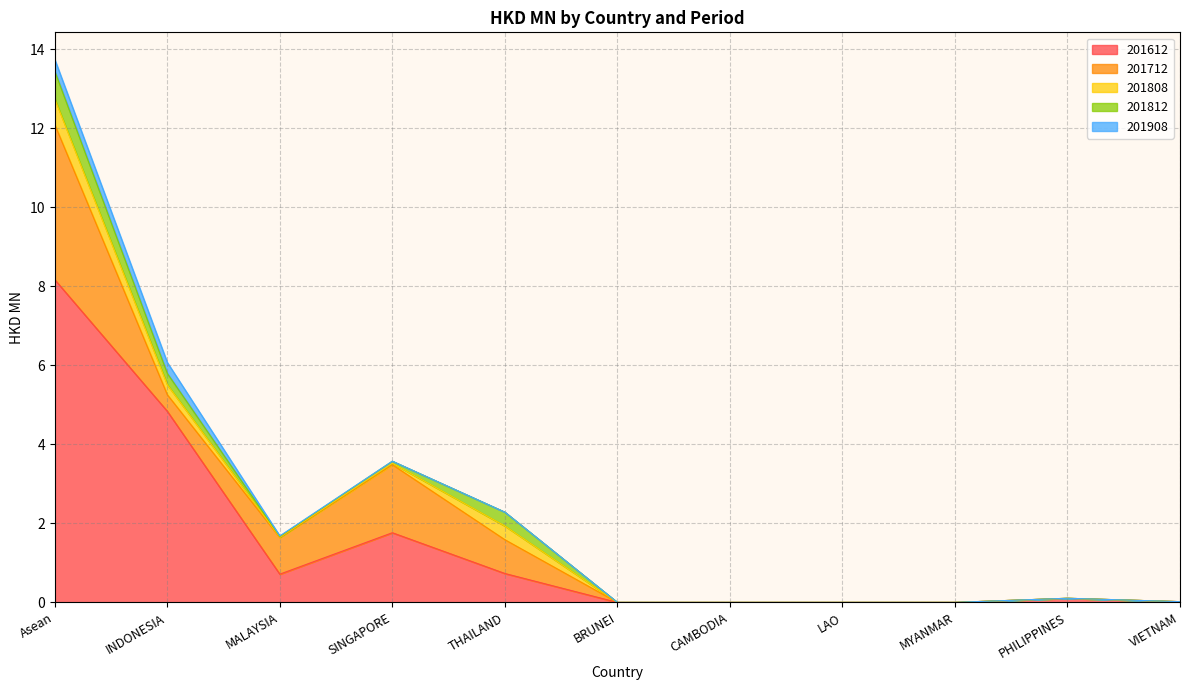

Reading left to right, what are all the values shown in this chart?

201612: Asean=8.2	INDONESIA=4.8	MALAYSIA=0.7	SINGAPORE=1.8	THAILAND=0.7	BRUNEI=0.0	CAMBODIA=0.0	LAO=0.0	MYANMAR=0.0	PHILIPPINES=0.1	VIETNAM=0.0
201712: Asean=3.9	INDONESIA=0.4	MALAYSIA=0.9	SINGAPORE=1.7	THAILAND=0.9	BRUNEI=0.0	CAMBODIA=0.0	LAO=0.0	MYANMAR=0.0	PHILIPPINES=0.0	VIETNAM=0.0
201808: Asean=0.6	INDONESIA=0.3	MALAYSIA=0.0	SINGAPORE=0.0	THAILAND=0.3	BRUNEI=0.0	CAMBODIA=0.0	LAO=0.0	MYANMAR=0.0	PHILIPPINES=0.0	VIETNAM=0.0
201812: Asean=0.7	INDONESIA=0.3	MALAYSIA=0.0	SINGAPORE=0.1	THAILAND=0.3	BRUNEI=0.0	CAMBODIA=0.0	LAO=0.0	MYANMAR=0.0	PHILIPPINES=0.0	VIETNAM=0.0
201908: Asean=0.3	INDONESIA=0.3	MALAYSIA=0.0	SINGAPORE=0.0	THAILAND=0.0	BRUNEI=0.0	CAMBODIA=0.0	LAO=0.0	MYANMAR=0.0	PHILIPPINES=0.0	VIETNAM=0.0